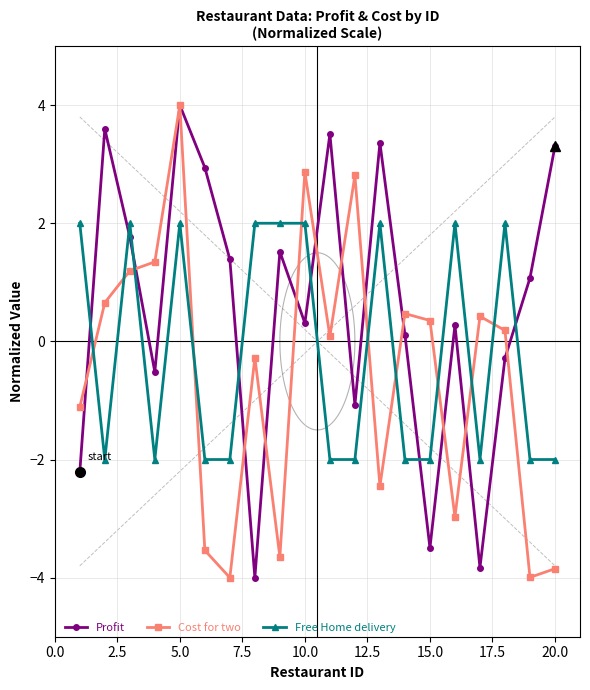

The value of Profit at 15.0 is -3.5. True or false?

True